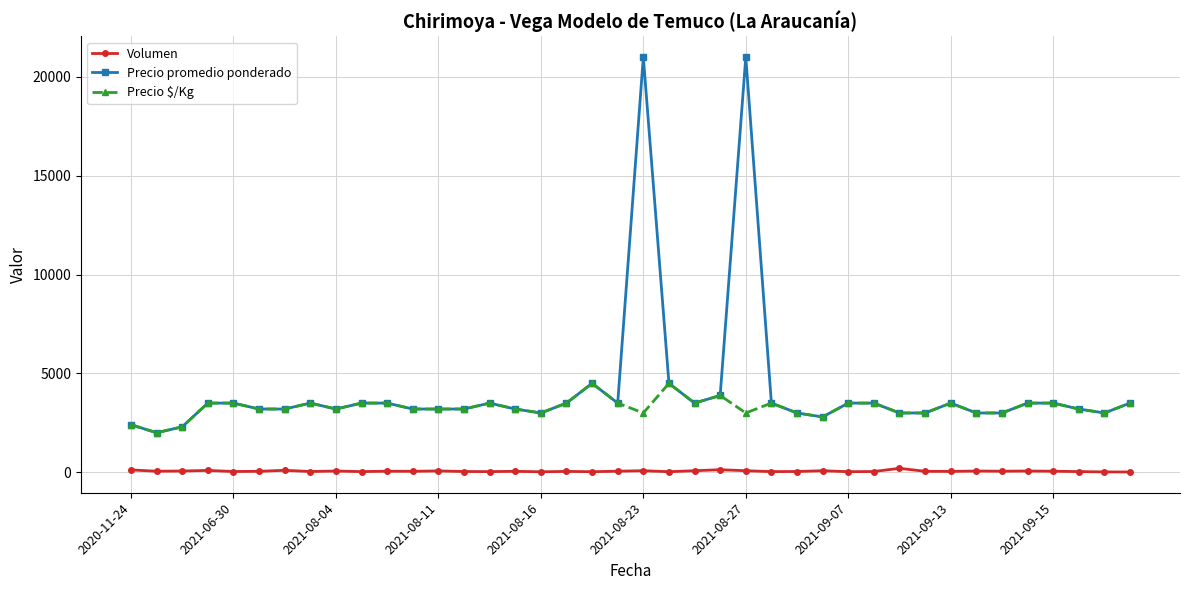

Which series has the largest range (max minus min)?

Precio promedio ponderado